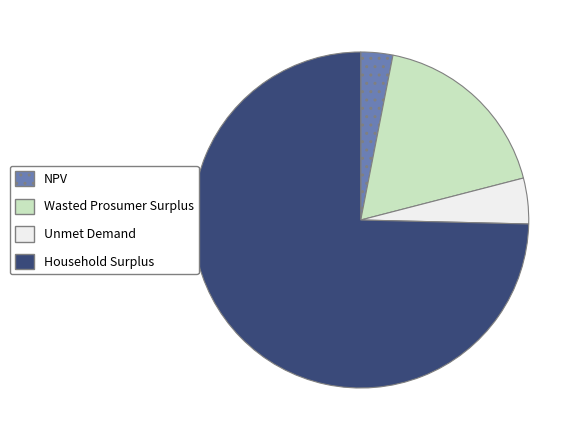

What is the ratio of the value at Household Surplus to the value at Wasted Prosumer Surplus?

4.2